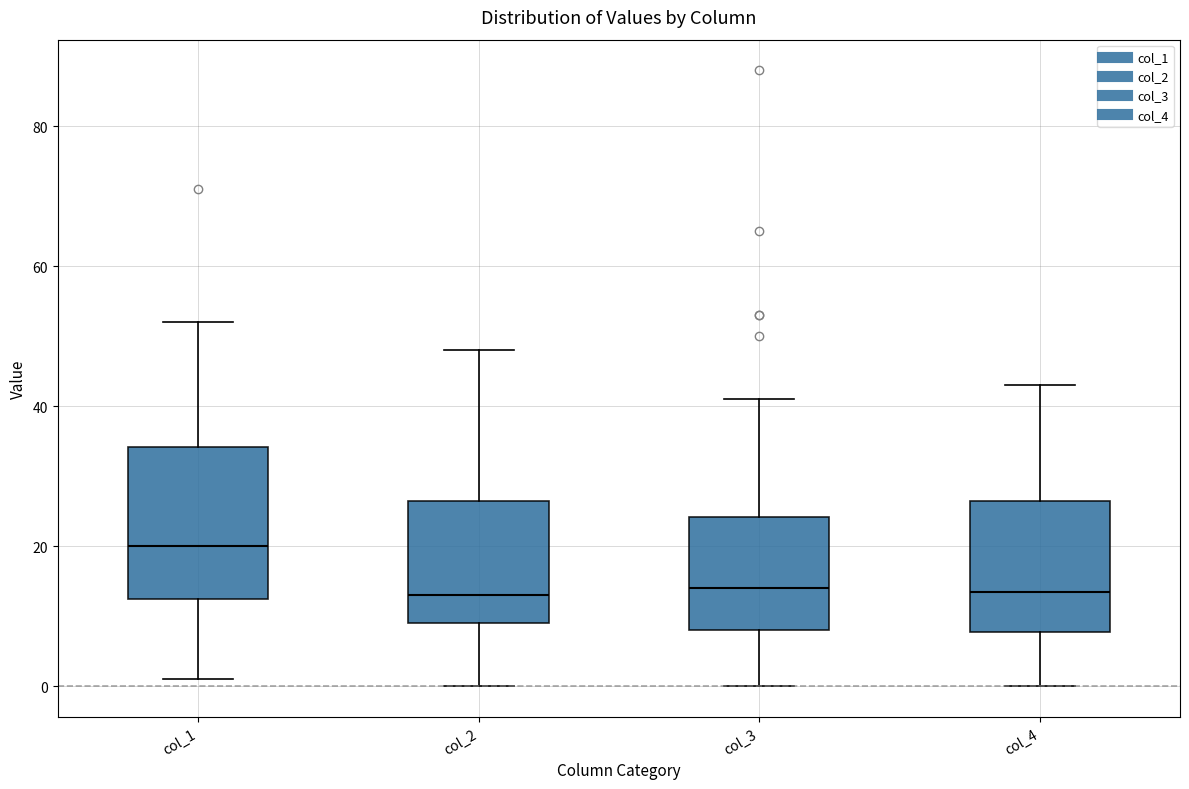

Where is the upper edge of the box for col_3 on the y-axis? The values are not printed on the chart, so give them approximately, as read against the axis.

24